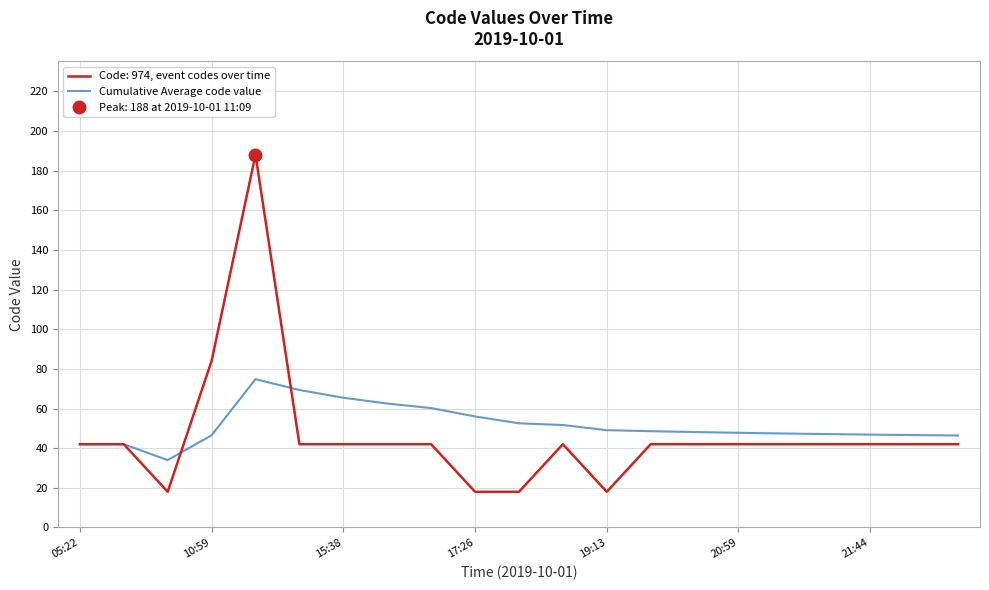

What is the minimum value for Code: 974, event codes over time?

18.0